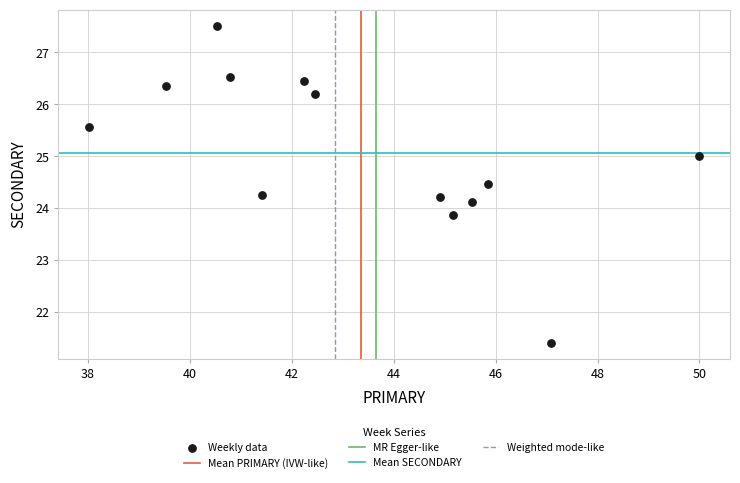

What is the range of X values (max minus min)?

12.0